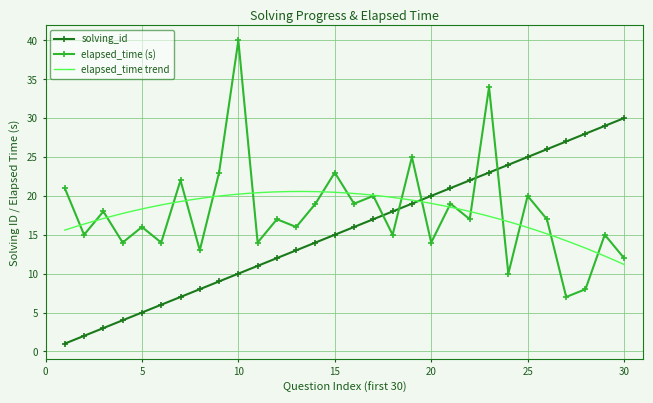

The solving_id series shows 30 at 30. True or false?

True